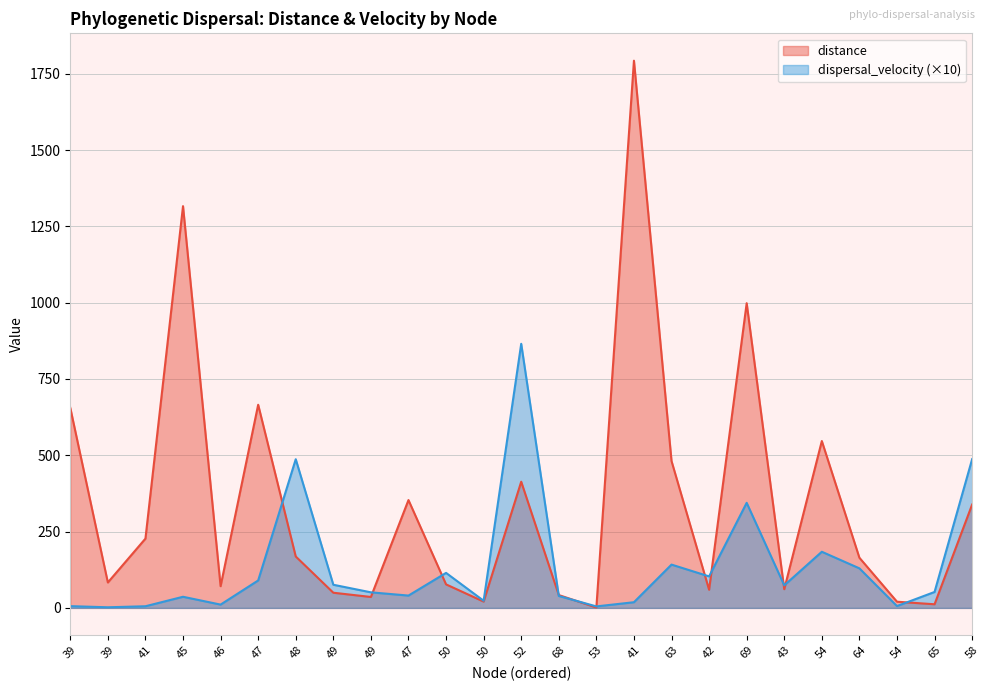

What is the label of the 6th point from the right?

43